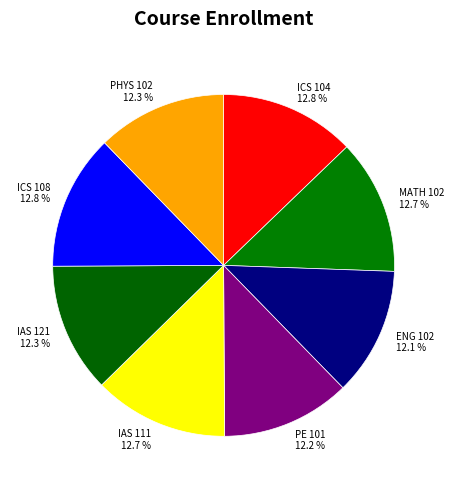

What percentage is NOT represented by IAS 121?

87.7%